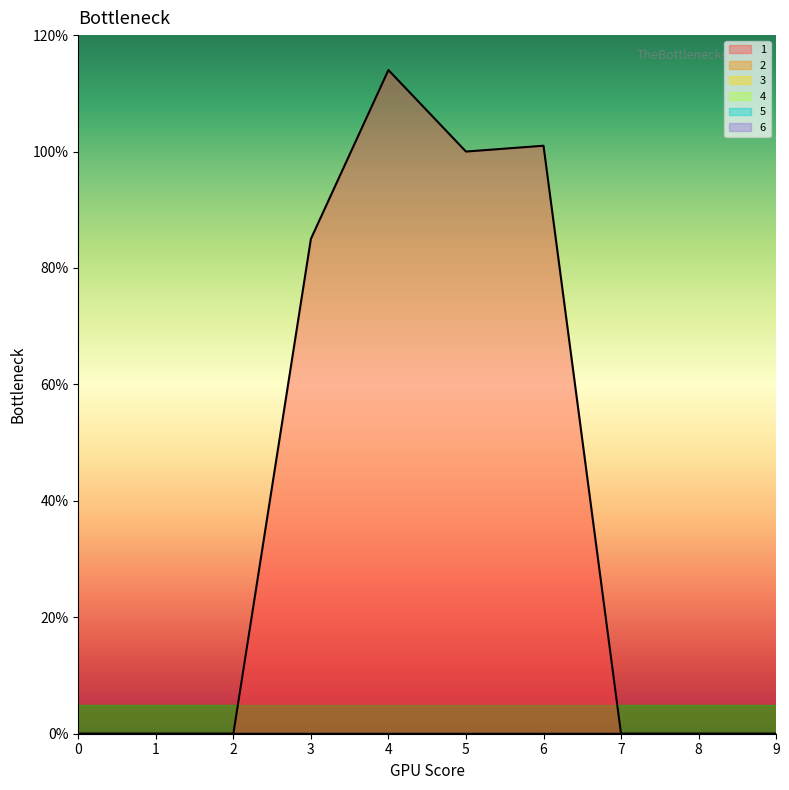

What are all the series names shown in the legend?

1, 2, 3, 4, 5, 6